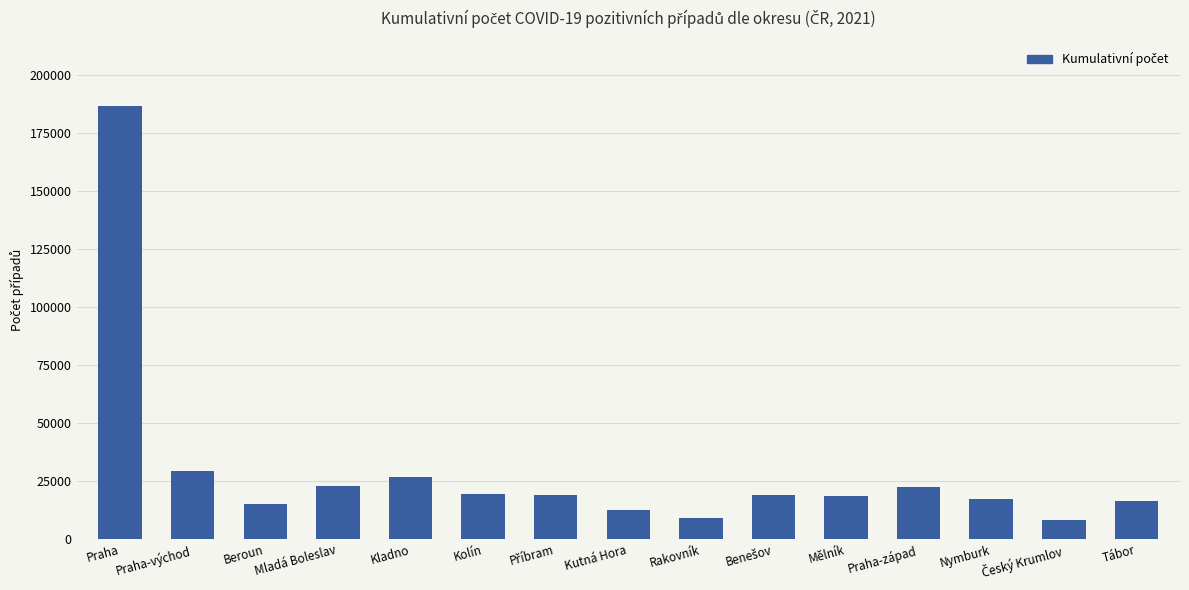

What is the ratio of the value at Mělník to the value at Praha-východ?

0.6